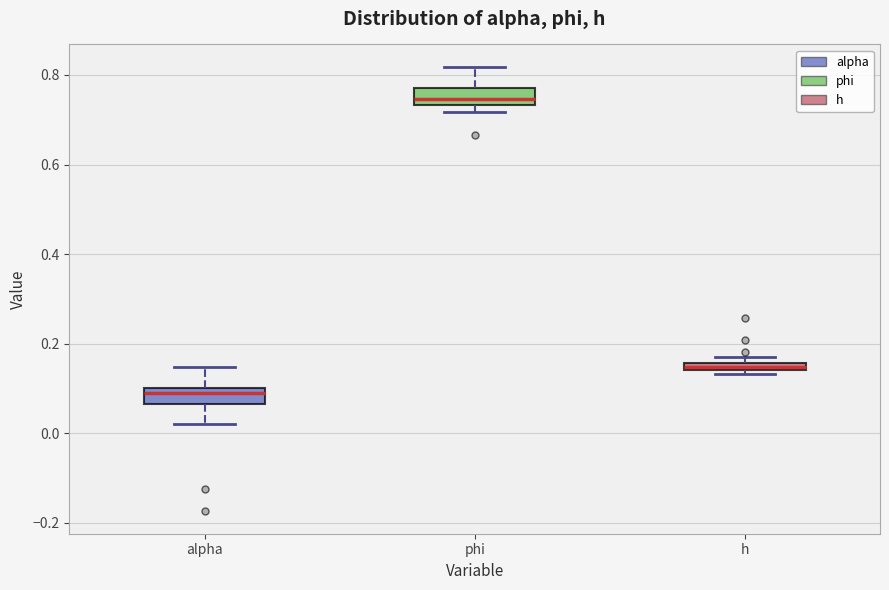

Which box has the highest median line?

phi